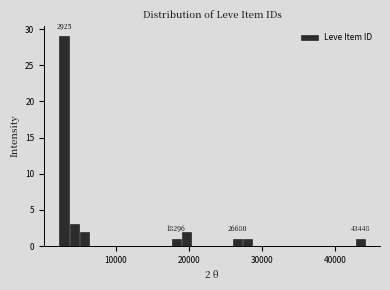

Around what value on the x-axis is the tallest bar? Give the approximate position of its centre, as read against the axis.

3000